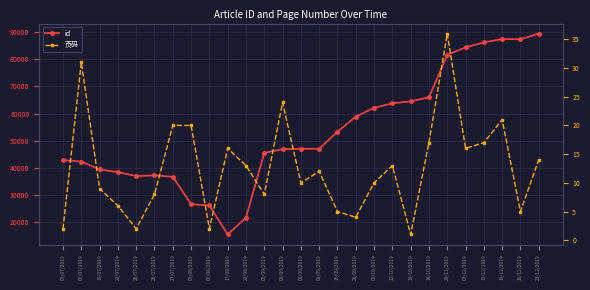

True or false: id has more than 0 points higher than both neighbors.

True